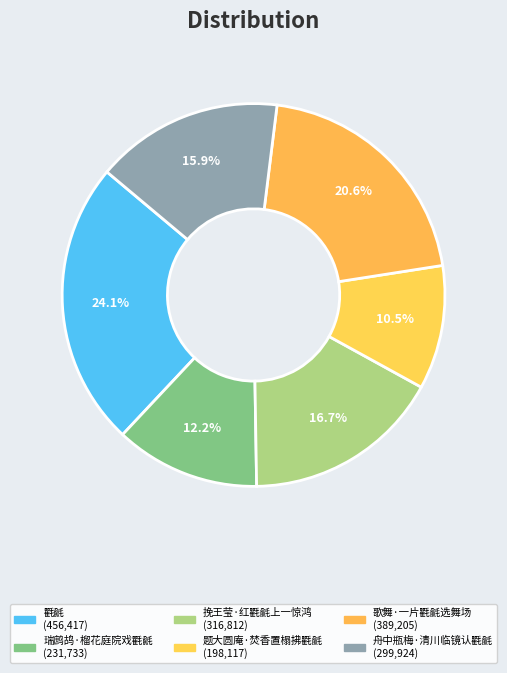

What percentage is the 瑞鹧鸪·榴花庭院戏氍毹 slice, to the nearest percent?

12%